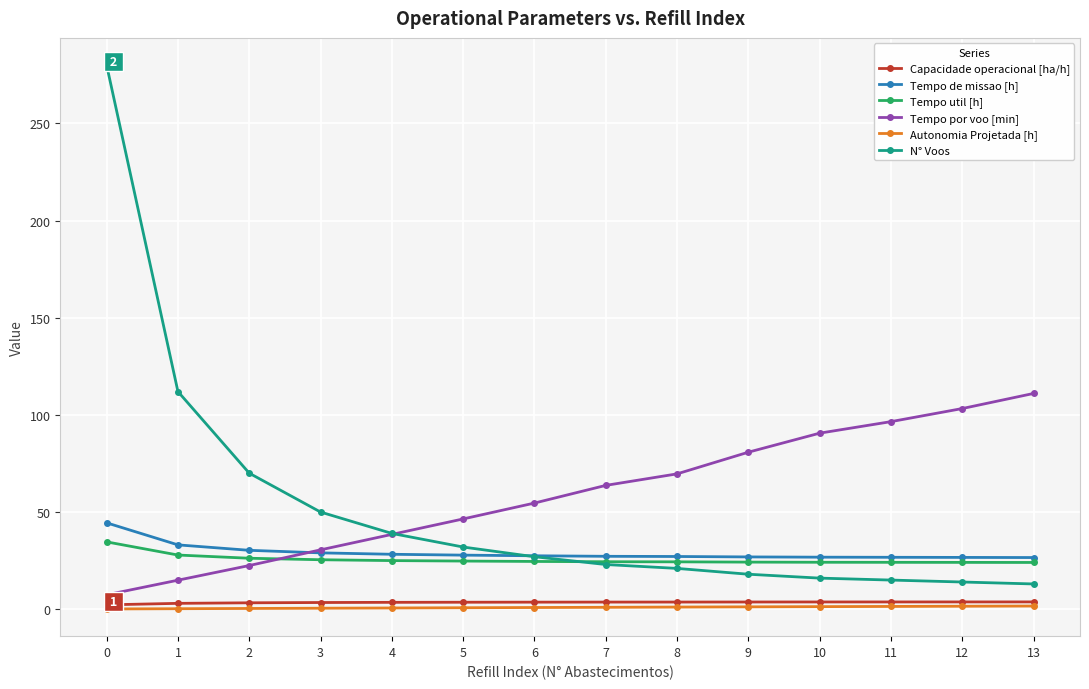

How many categories are shown in the chart?

14